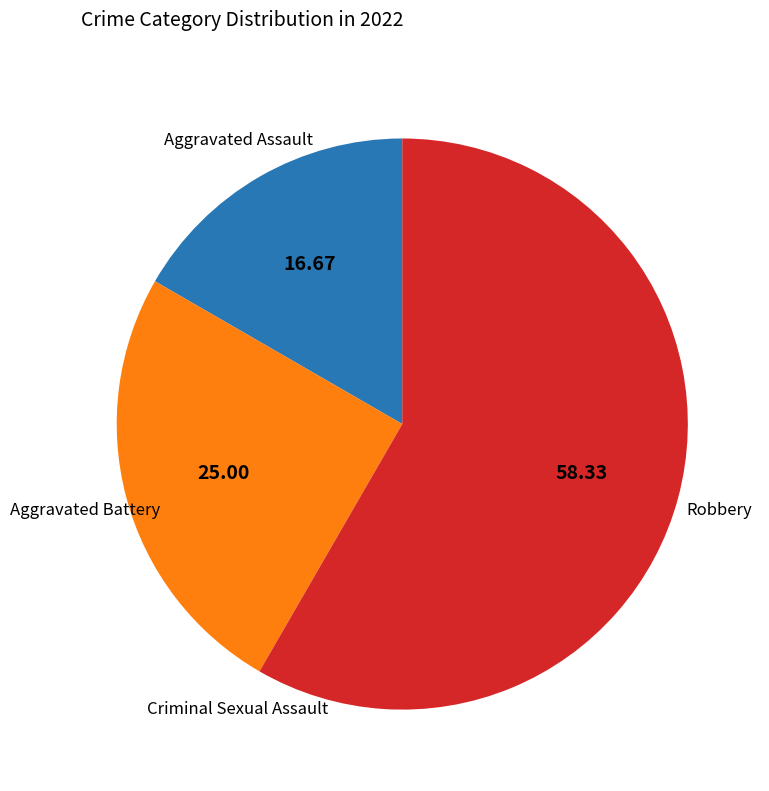

Is there any slice that represents more than half of the pie?

Yes